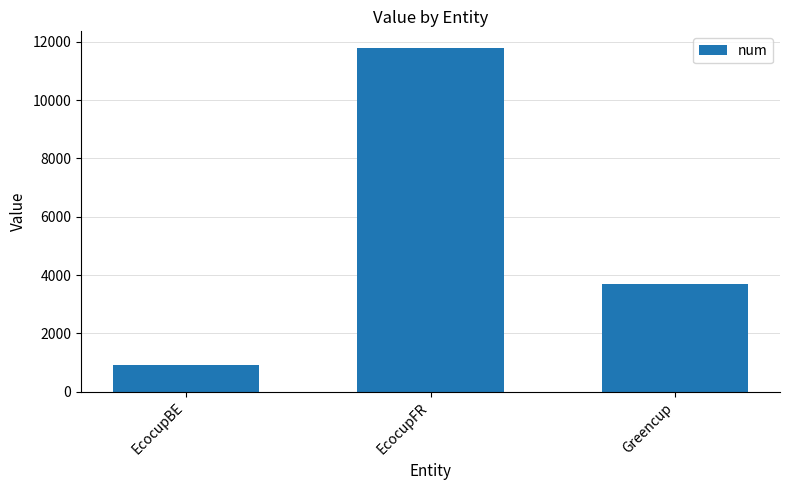

What is the minimum value shown in the chart?

918